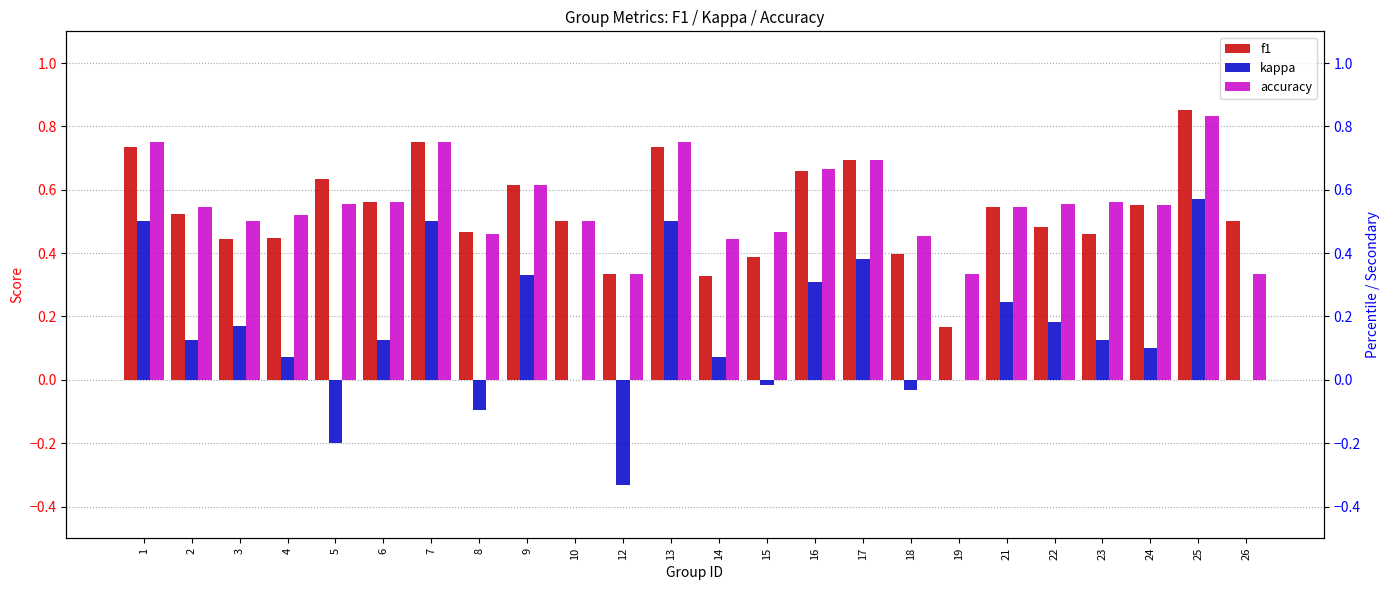

What is the total value across all series at 22?

1.2